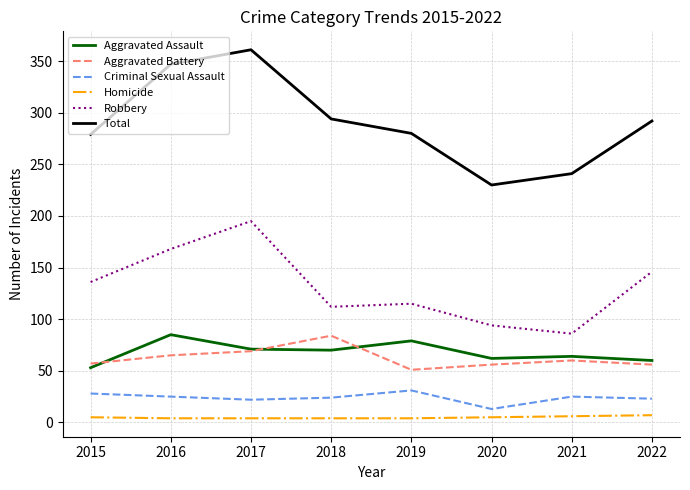

How many lines are shown in the chart?

6